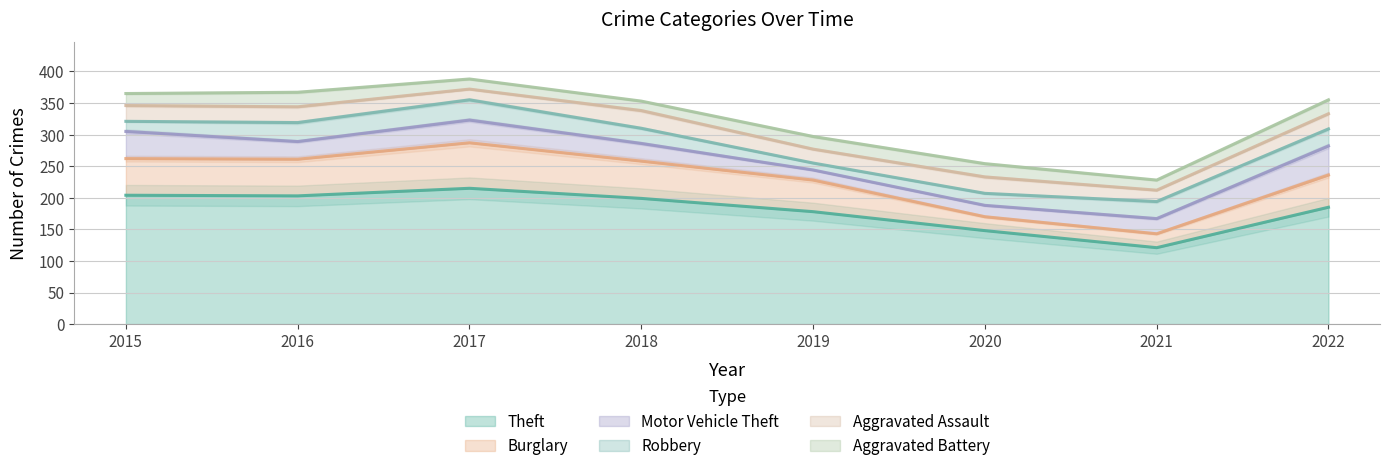

True or false: Burglary has more than 0 interior local peaks.

True